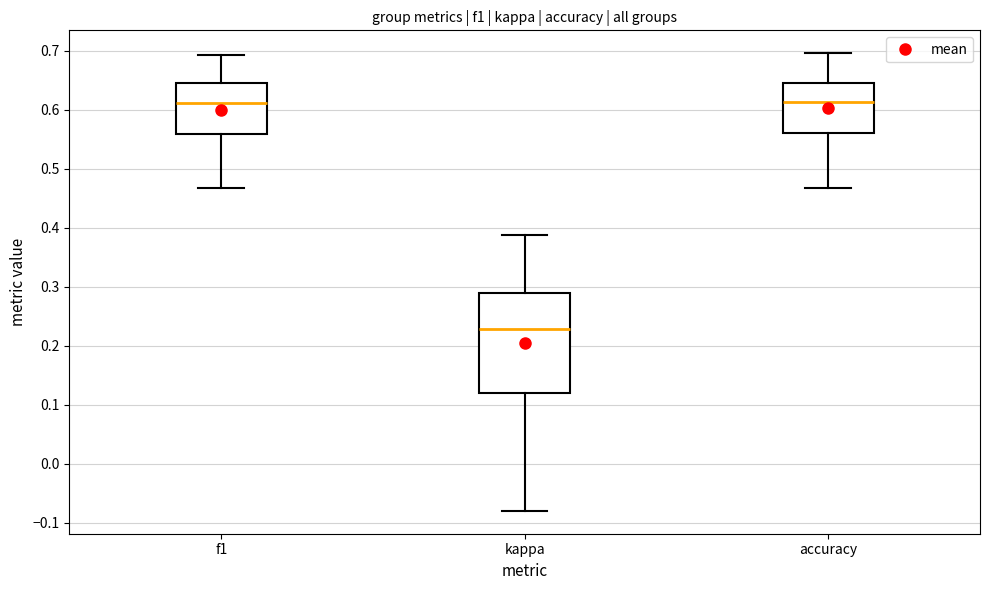

Reading left to right, read every box against the y-axis: the position of its median line, the range the box covers, and the ends of its whiskers. The values are not printed on the chart, so give them approximately, as read against the axis.

f1: median 0.61, box 0.56 to 0.64, whiskers 0.47 to 0.69
kappa: median 0.23, box 0.12 to 0.29, whiskers -0.08 to 0.39
accuracy: median 0.61, box 0.56 to 0.64, whiskers 0.47 to 0.70